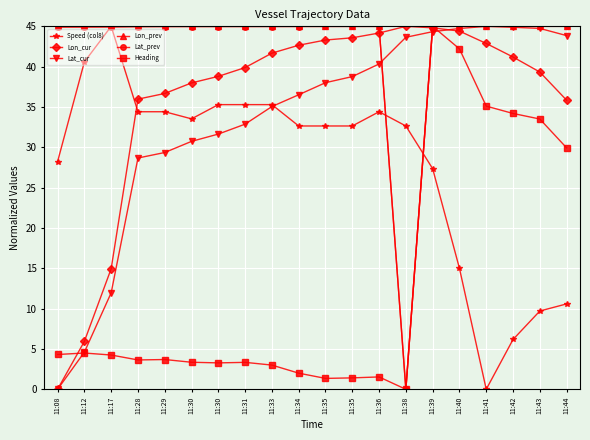

What are all the series names shown in the legend?

Speed (col8), Lon_cur, Lat_cur, Lon_prev, Lat_prev, Heading